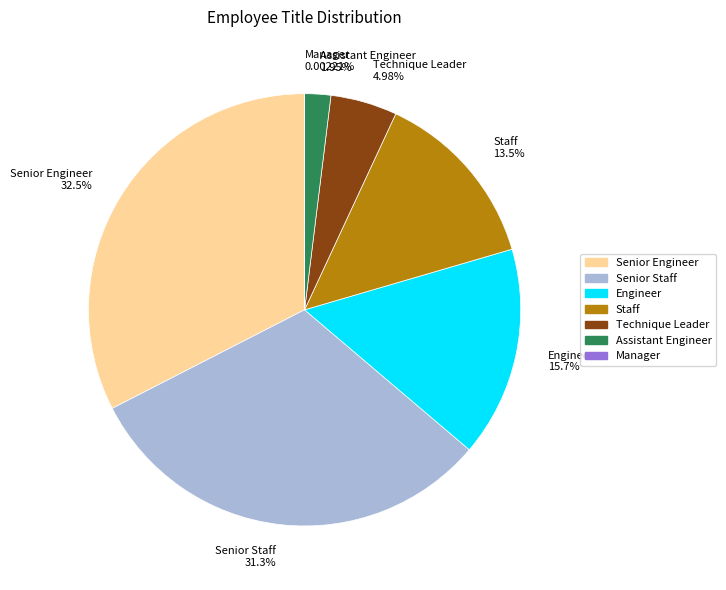

Is Assistant Engineer the majority of the pie?

No